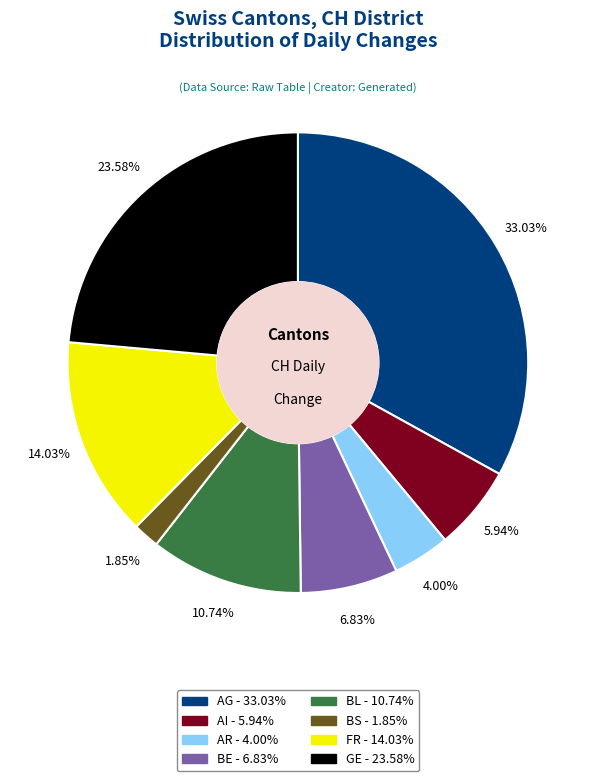

Do BS and AR together represent more than half of the pie?

No